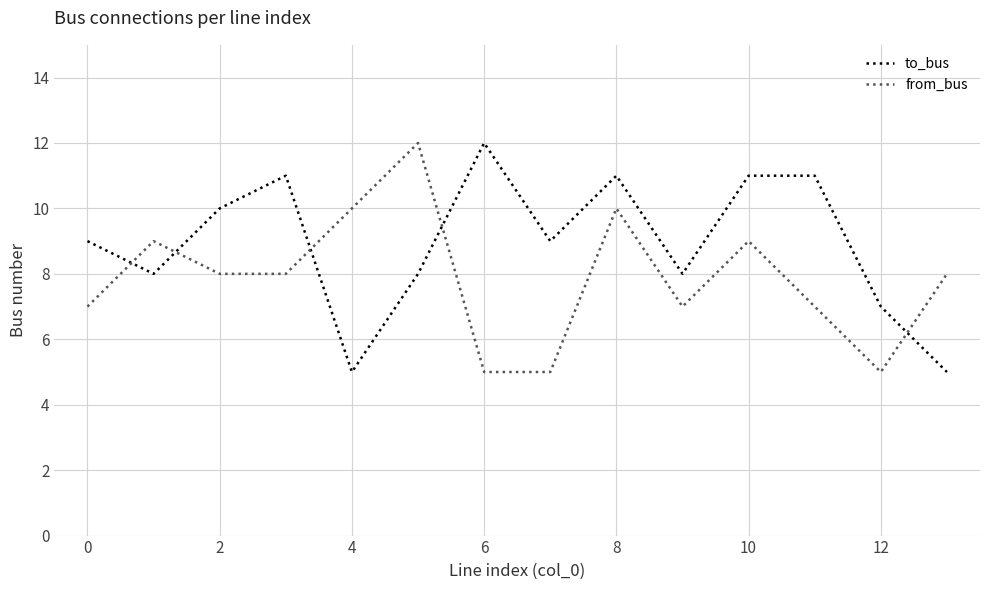

List the series in order of their overall mean, lowest first.

from_bus, to_bus